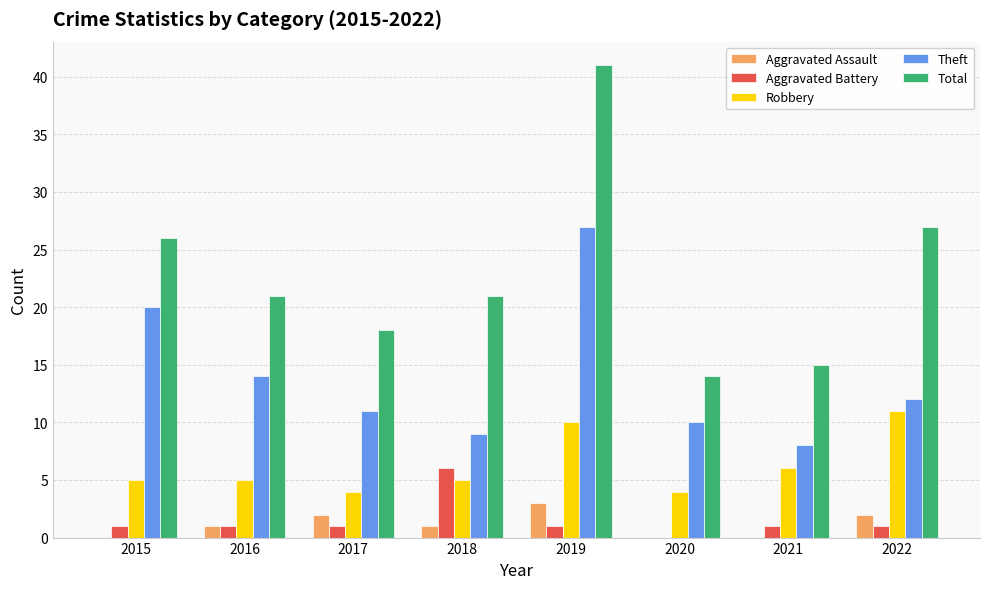

Are the bars horizontal?

No